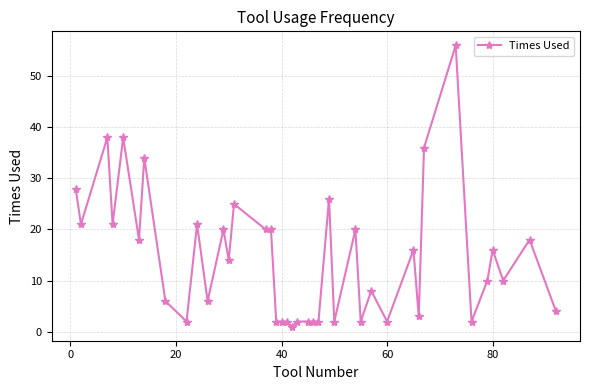

What is the average value?

14